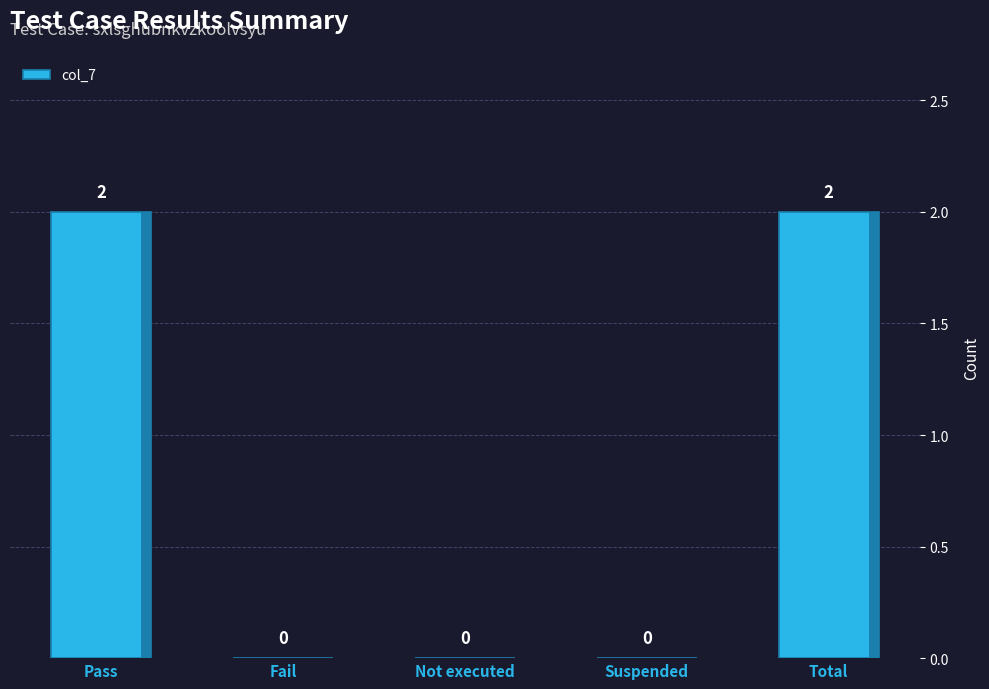

The value at Total is 2. True or false?

True